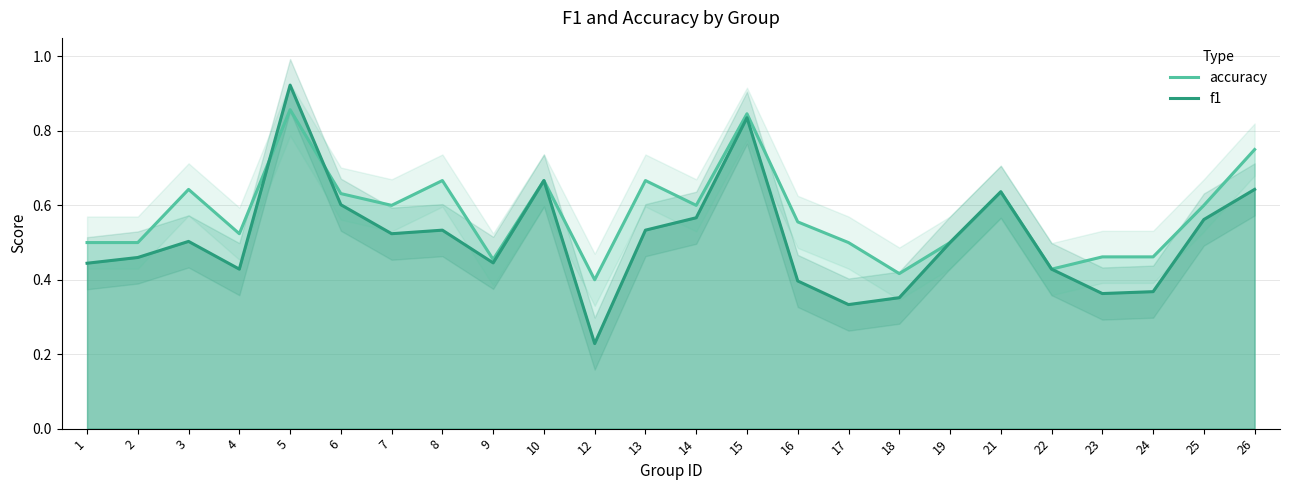

Does the chart have visible grid lines?

Yes